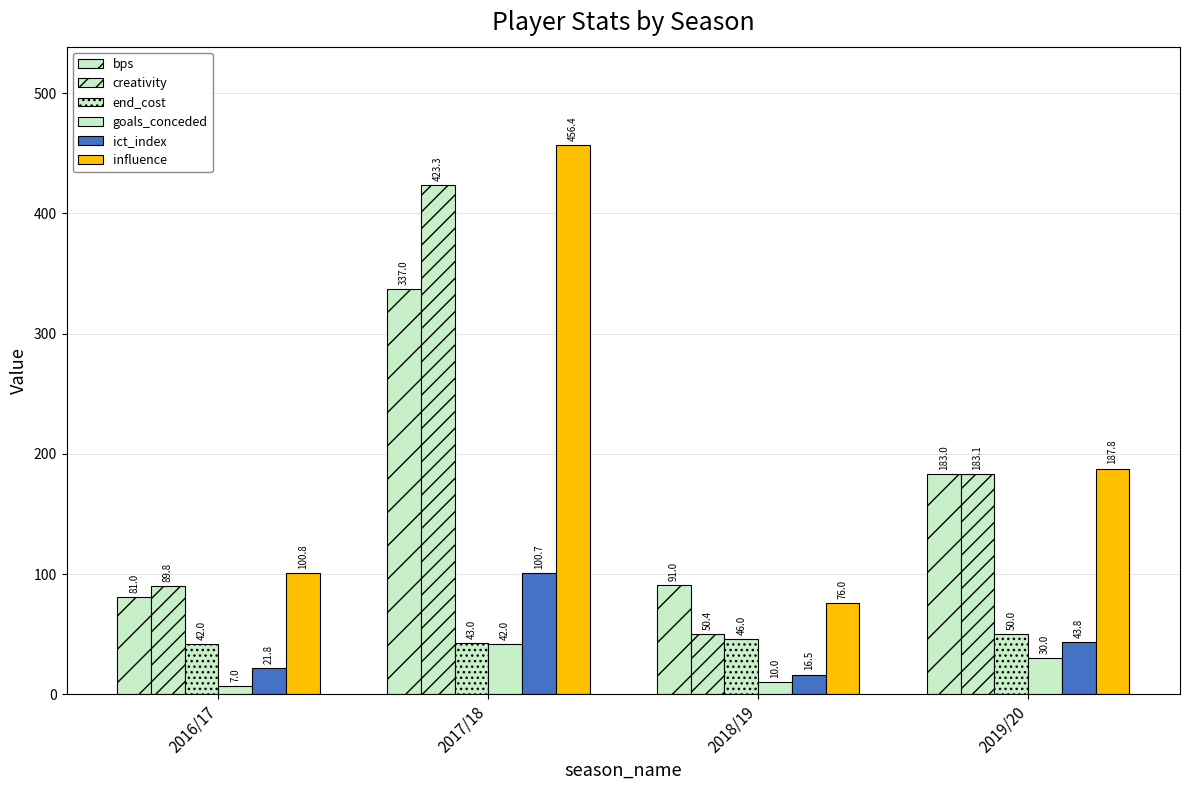

Are the bars grouped side by side (vs. stacked)?

Yes